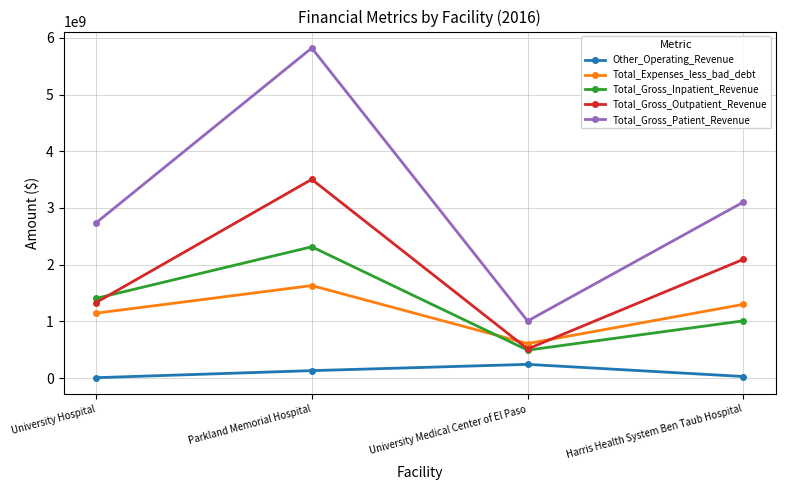

What position from the left is University Hospital?

1